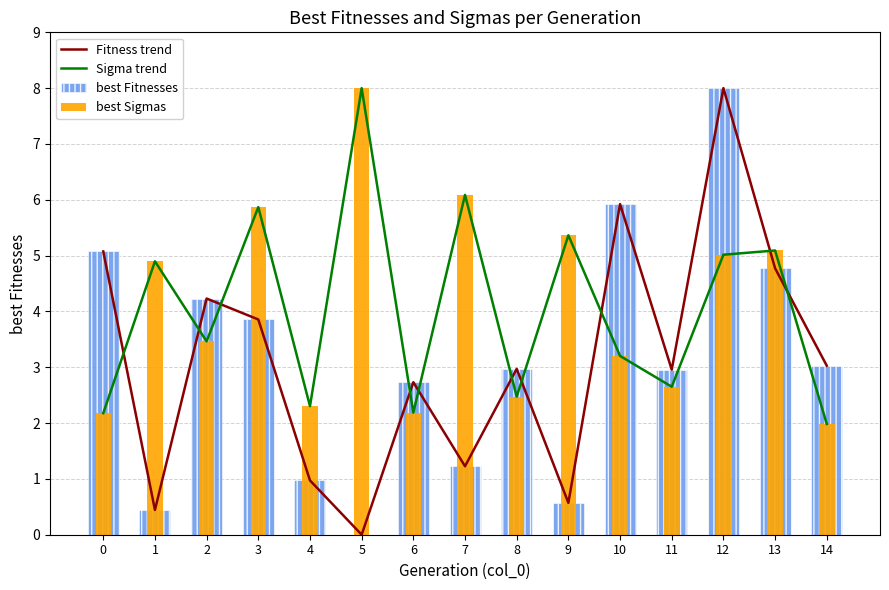

Which category has the lowest value in the Sigma trend series?

14